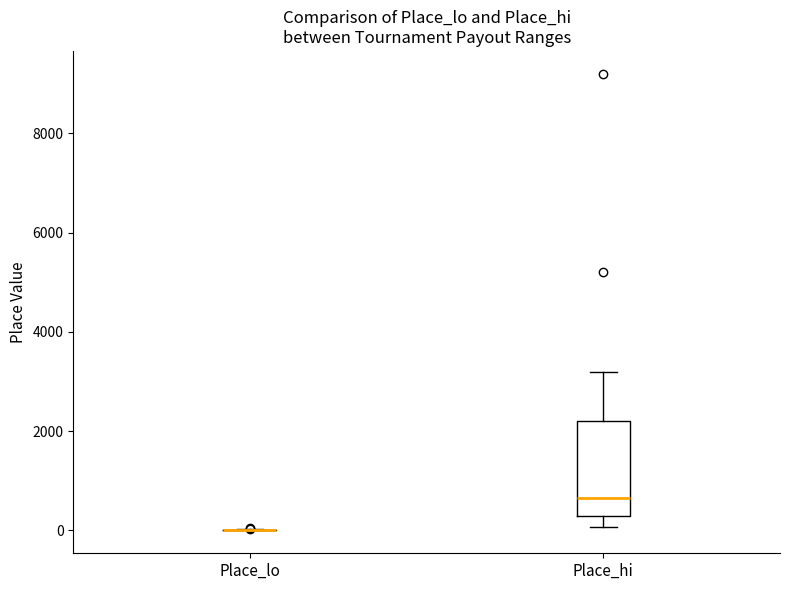

Where does the lower whisker of the box for Place_hi end on the y-axis? The values are not printed on the chart, so give them approximately, as read against the axis.

0